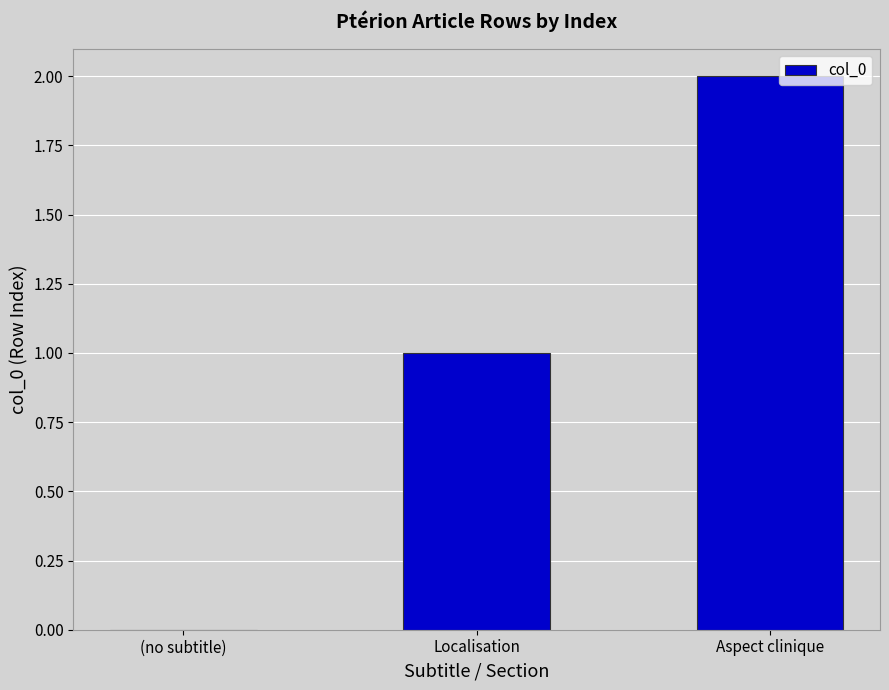

Which has a higher value, Localisation or (no subtitle)?

Localisation